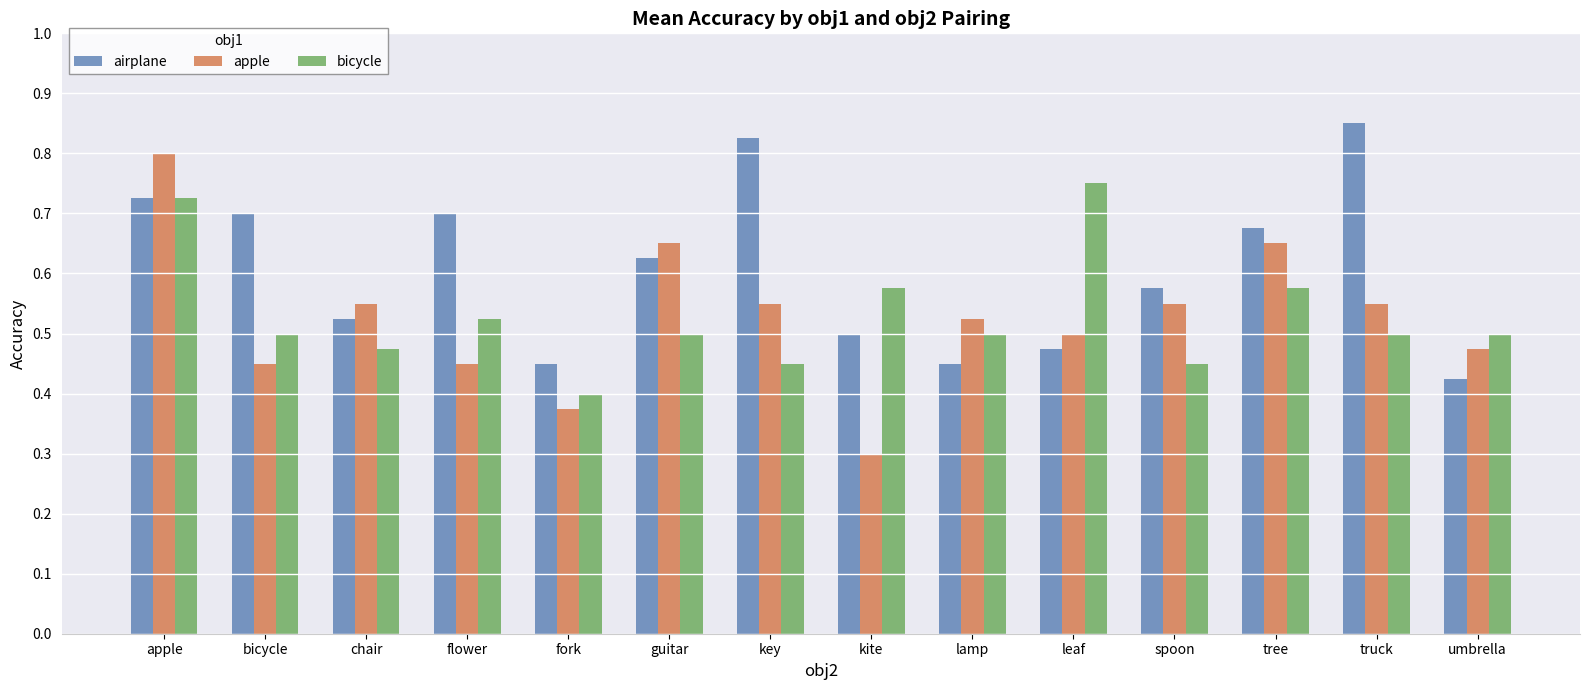

What is the total value across all series at spoon?

1.6